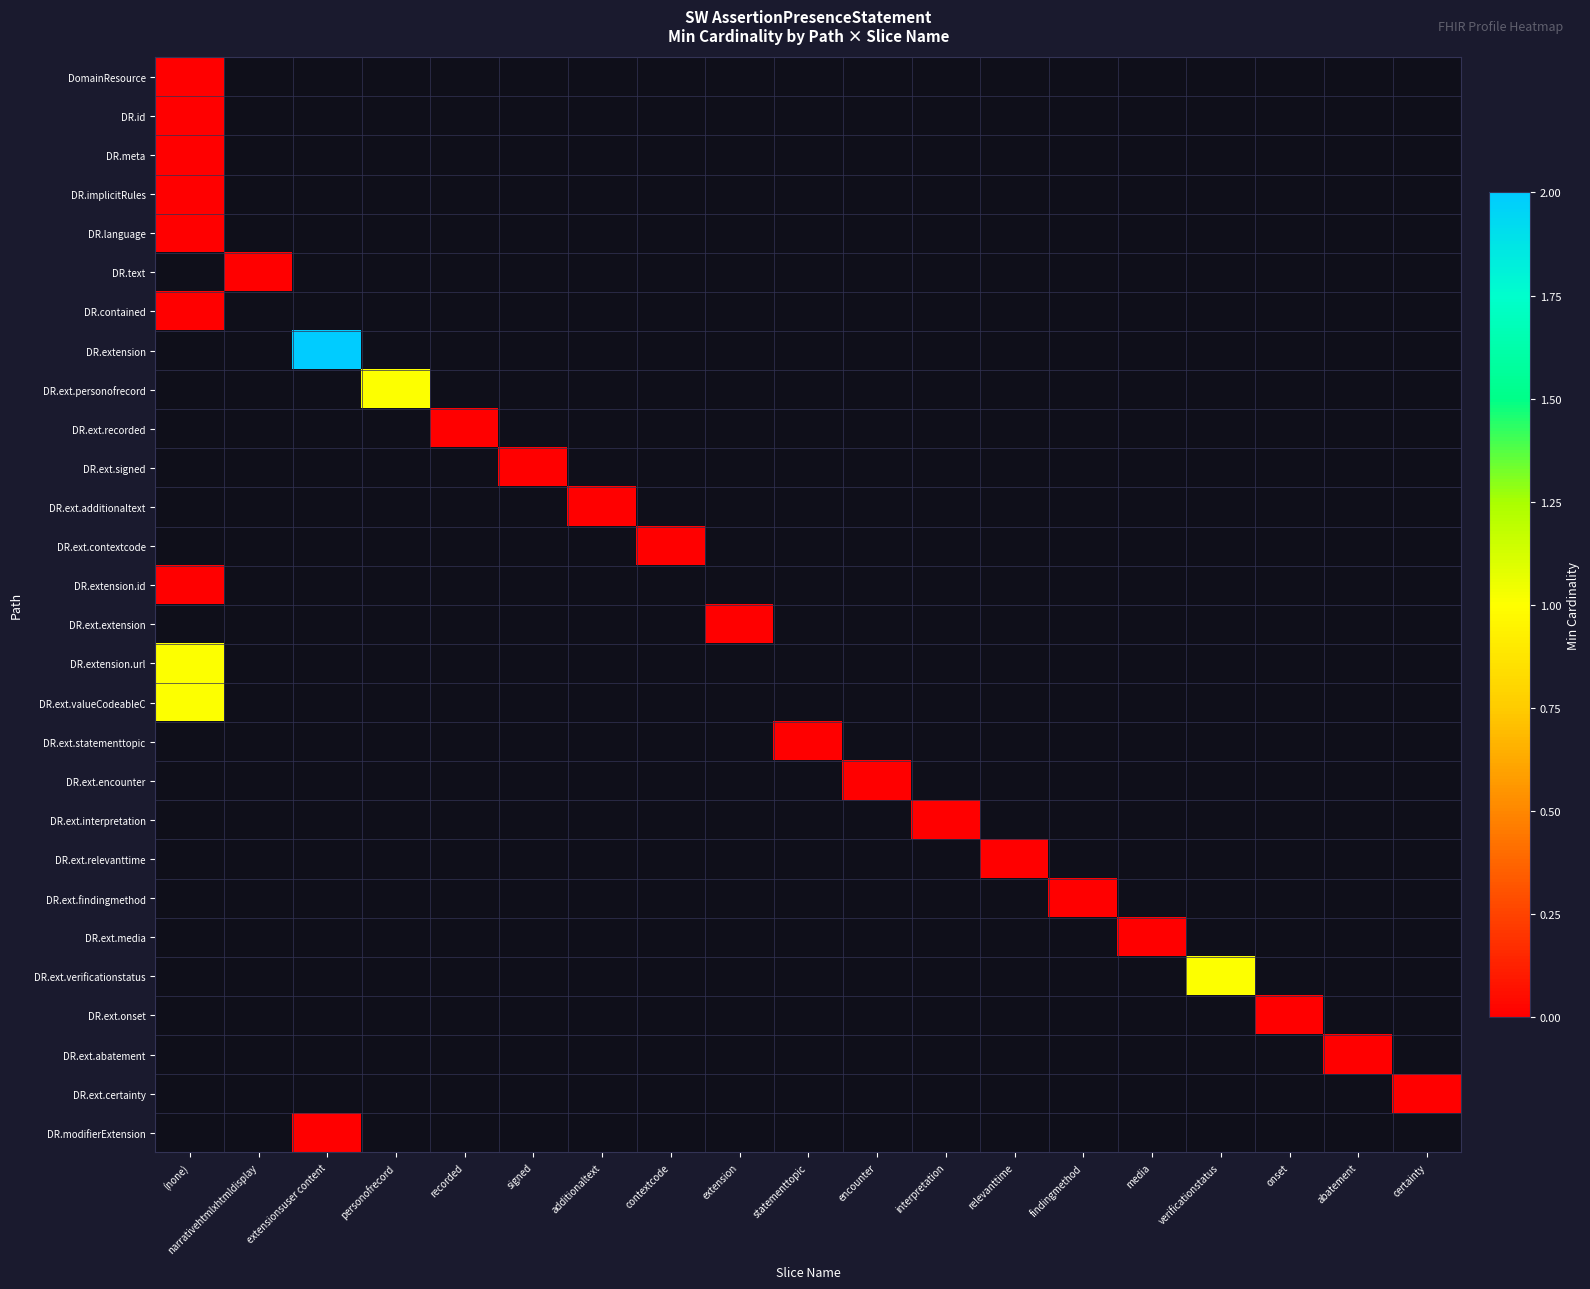

Rank the series by their maximum value, from lowest to highest.

DomainResource, DR.id, DR.meta, DR.implicitRules, DR.language, DR.text, DR.contained, DR.ext.recorded, DR.ext.signed, DR.ext.additionaltext, DR.ext.contextcode, DR.extension.id, DR.ext.extension, DR.ext.statementtopic, DR.ext.encounter, DR.ext.interpretation, DR.ext.relevanttime, DR.ext.findingmethod, DR.ext.media, DR.ext.onset, DR.ext.abatement, DR.ext.certainty, DR.modifierExtension, DR.ext.personofrecord, DR.extension.url, DR.ext.valueCodeableC, DR.ext.verificationstatus, DR.extension